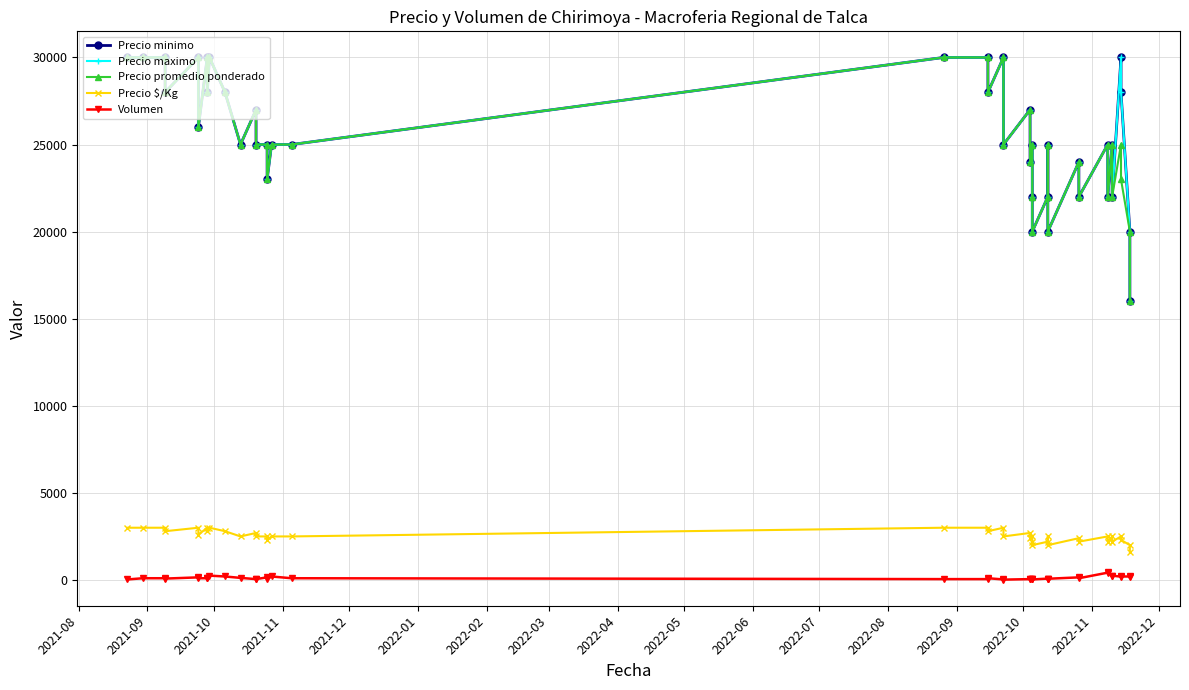

How many series are shown in this chart?

5